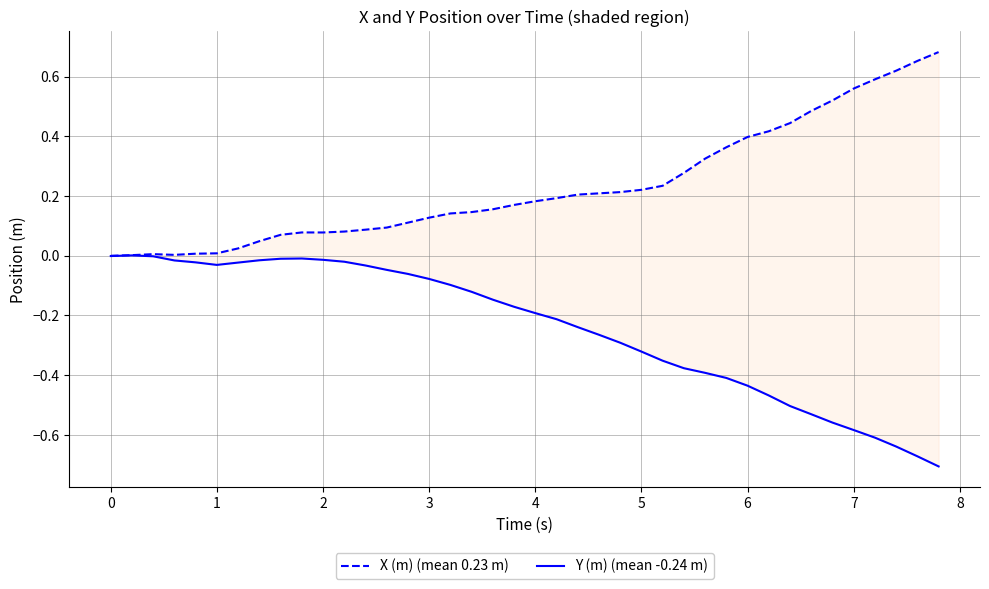

How many data points in Y (m) (mean -0.24 m) are less than 0?

39